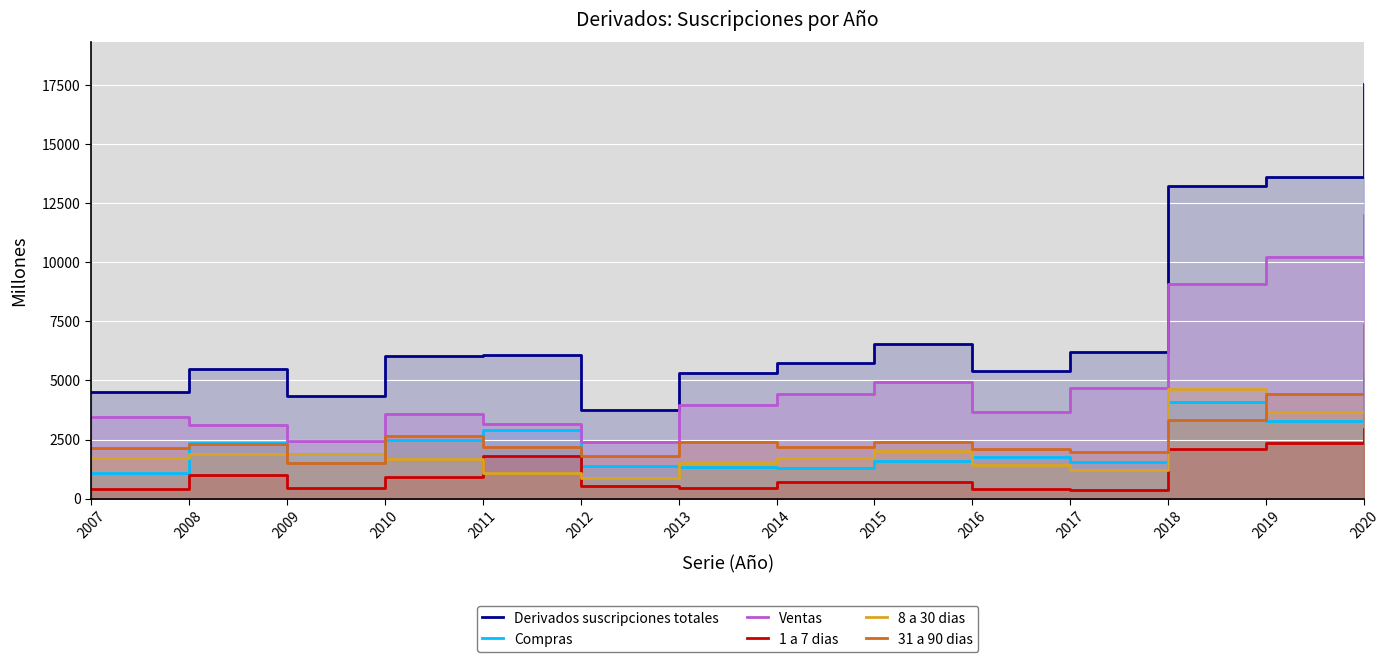

Rank the series by their maximum value, from highest to lowest.

Derivados suscripciones totales, Ventas, 31 a 90 dias, Compras, 8 a 30 dias, 1 a 7 dias